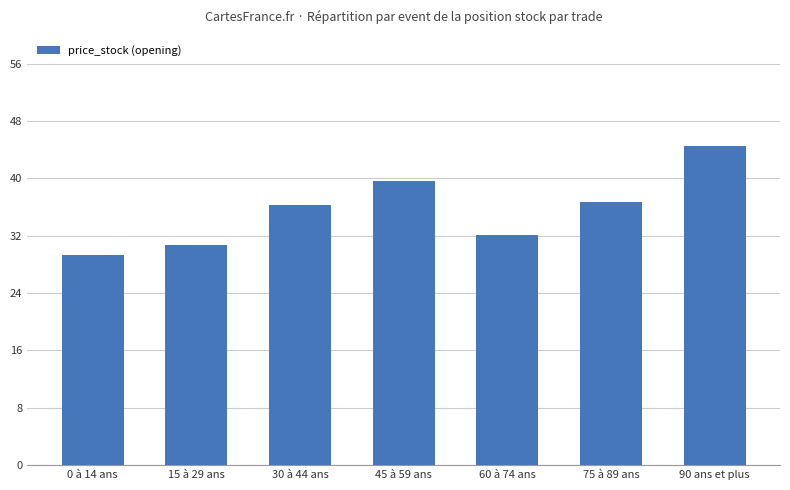

What is the change in value from 0 à 14 ans to 45 à 59 ans?

+10.2